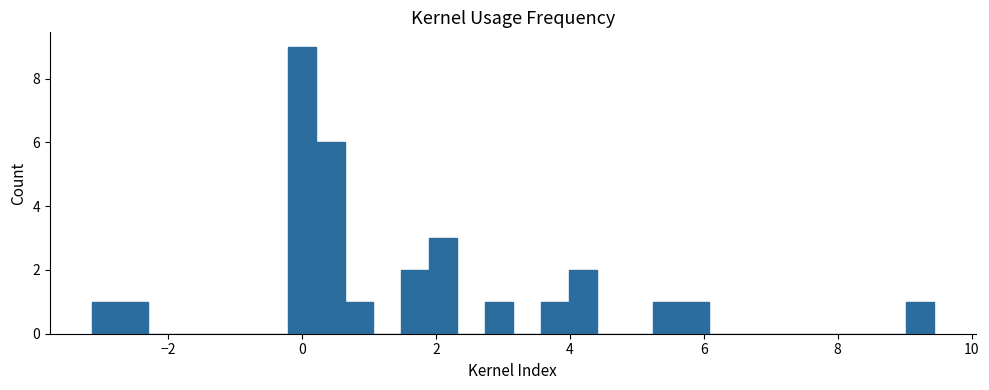

Around what value on the x-axis is the tallest bar? Give the approximate position of its centre, as read against the axis.

0.0